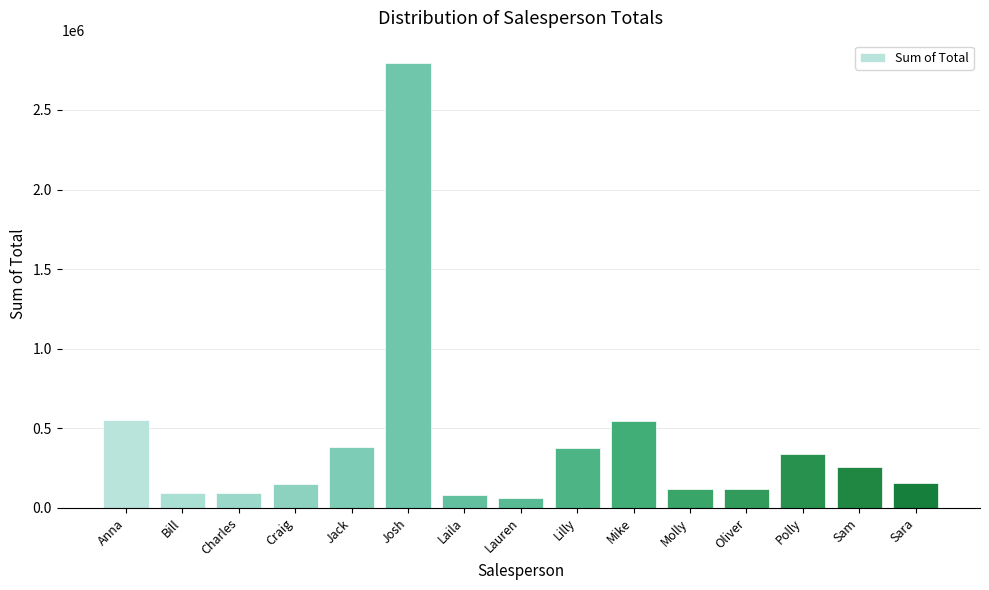

What value does the data have at Bill, to the nearest 100?

94600